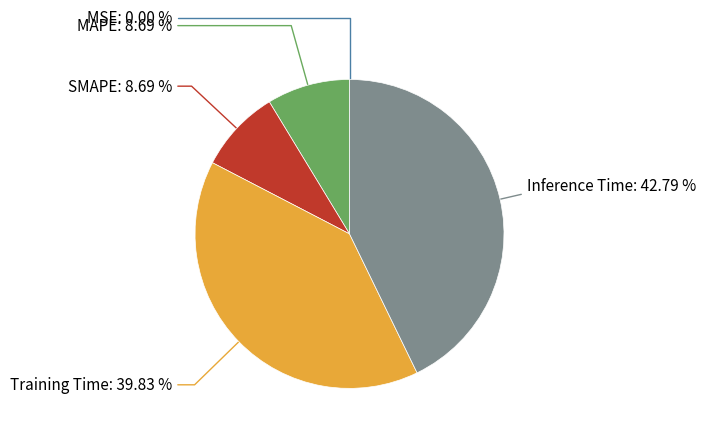

Is there a majority slice in this chart?

No